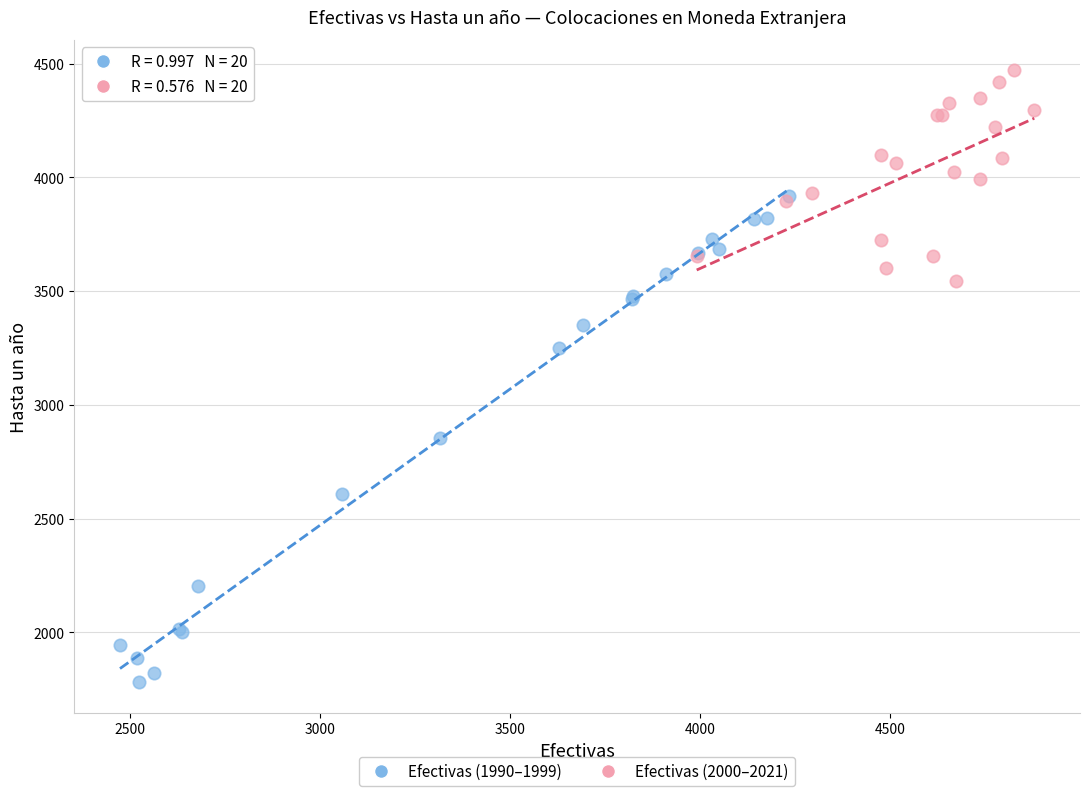

Which series reaches the minimum Y coordinate?

Efectivas (1990–1999)